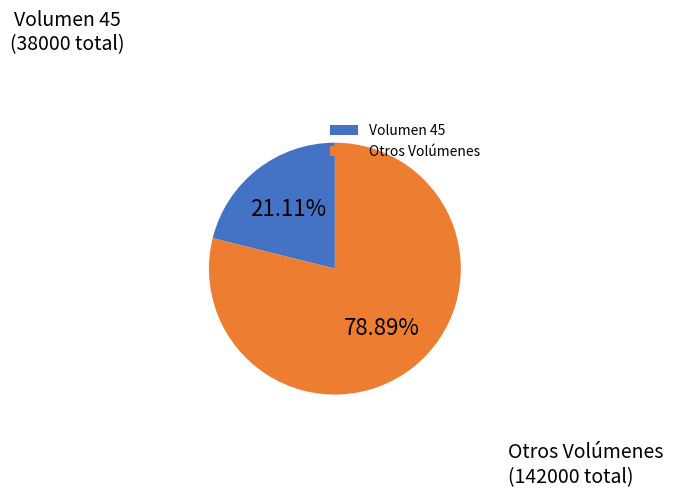

To the nearest percent, what is the average slice percentage?

50%